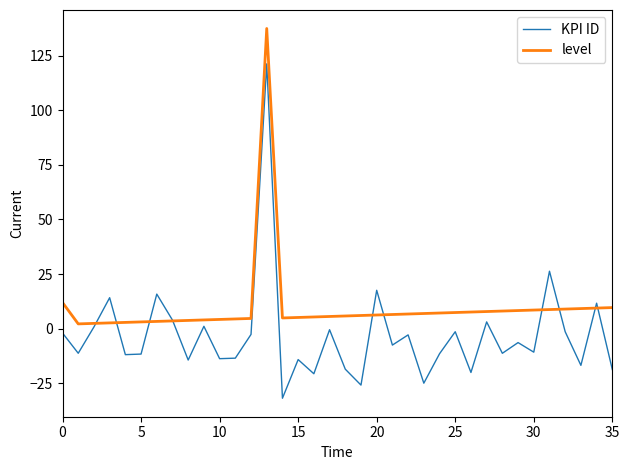

Which series has the largest total across all categories?

level